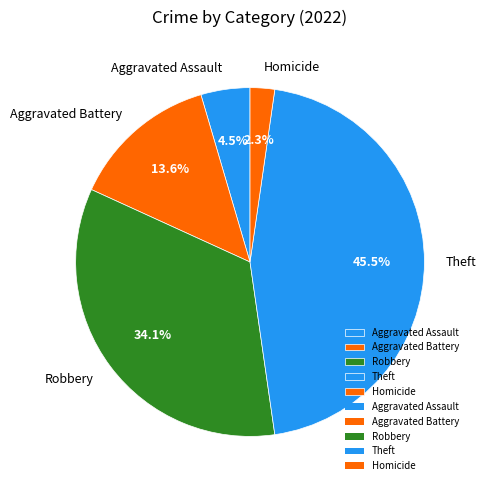

Does any single category account for the majority?

No